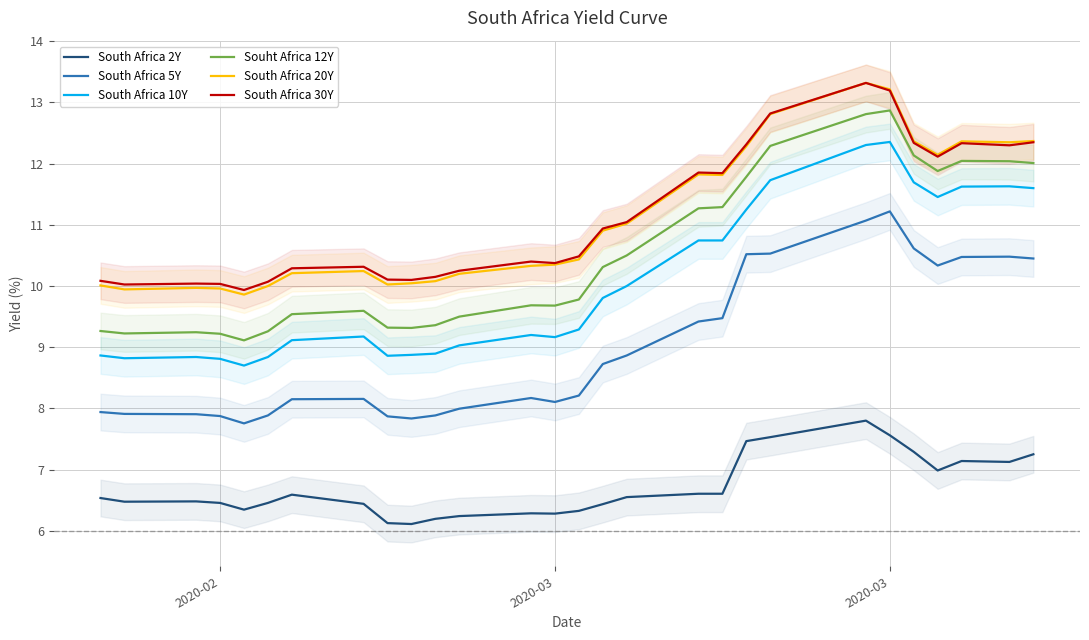

At how many categories does at least one series exceed 12?

9